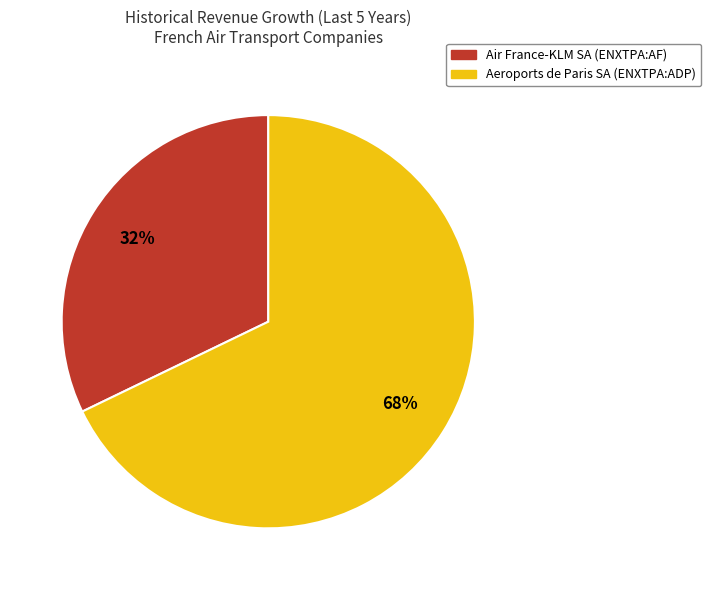

What percentage is the Aeroports de Paris SA (ENXTPA:ADP) slice, to the nearest percent?

68%